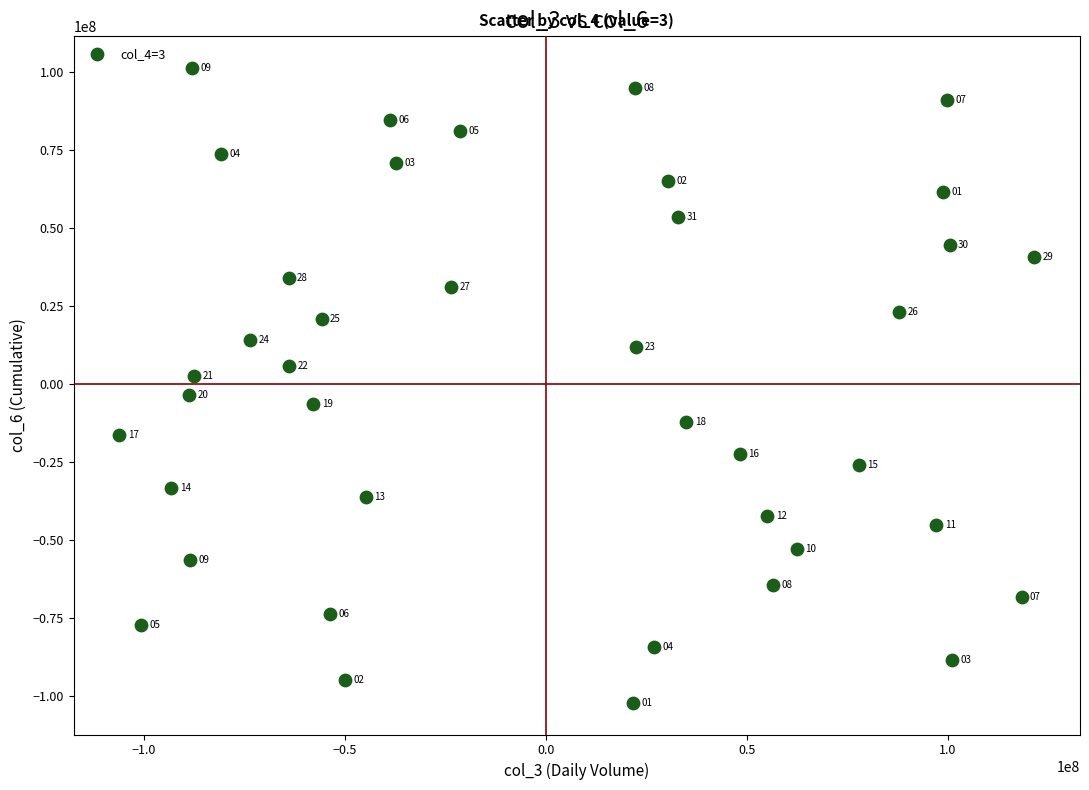

What is the range of X values (max minus min)?

227683336.0